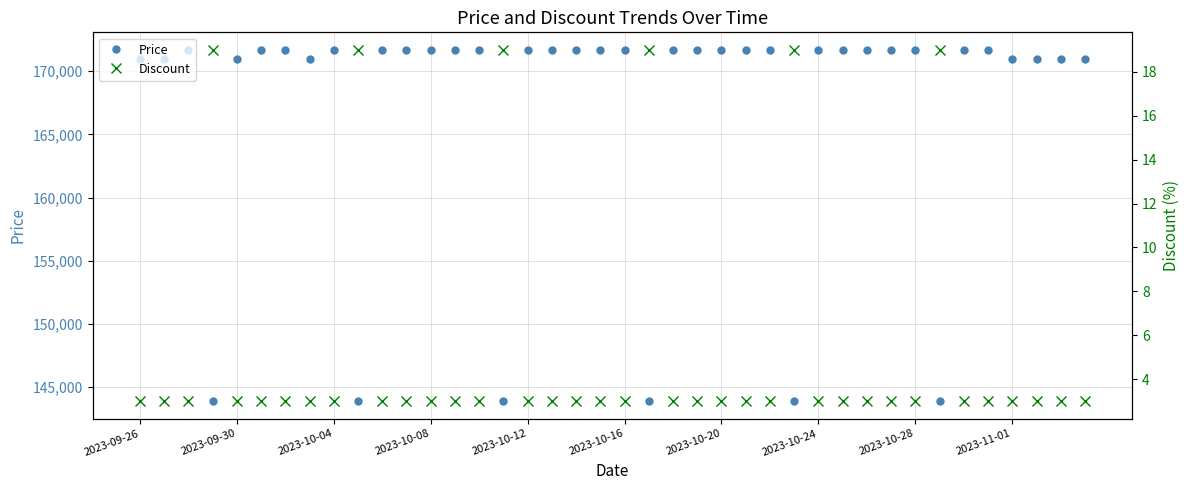

Which series changed the most between 2023-10-20 and 16?

Price